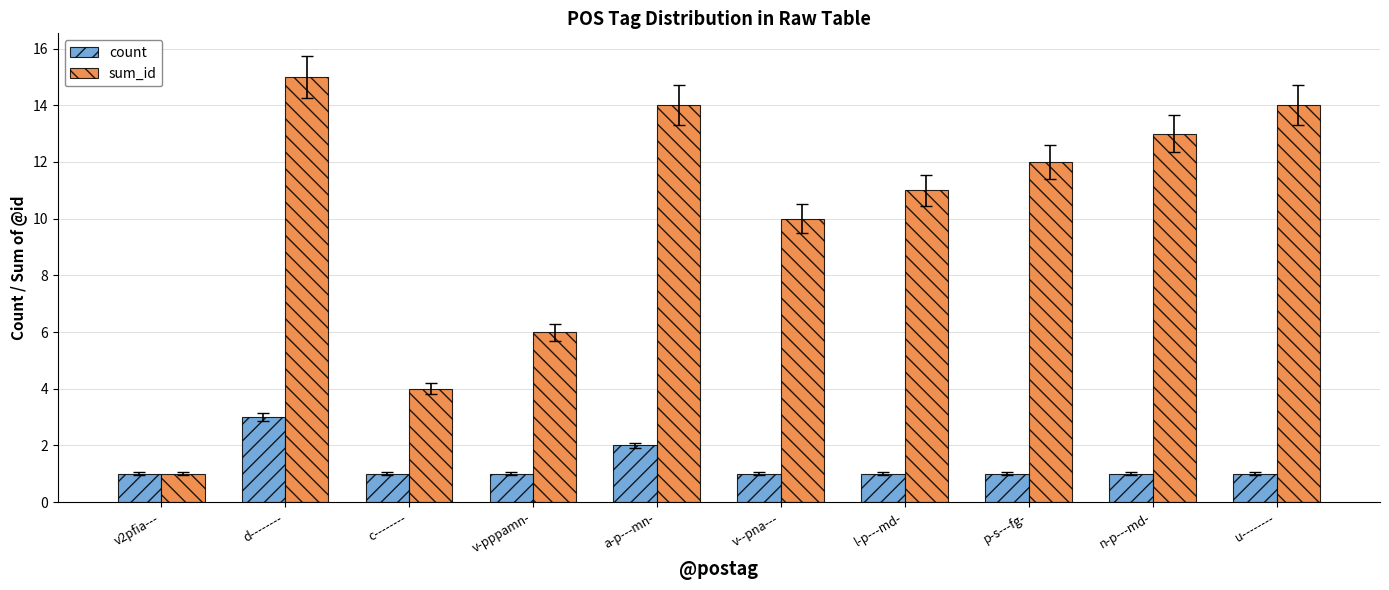

Reading left to right, transcribe all the data shown in this chart.

count: v2pfia---=1	d--------=3	c--------=1	v-pppamn-=1	a-p---mn-=2	v--pna---=1	l-p---md-=1	p-s---fg-=1	n-p---md-=1	u--------=1
sum_id: v2pfia---=1	d--------=15	c--------=4	v-pppamn-=6	a-p---mn-=14	v--pna---=10	l-p---md-=11	p-s---fg-=12	n-p---md-=13	u--------=14